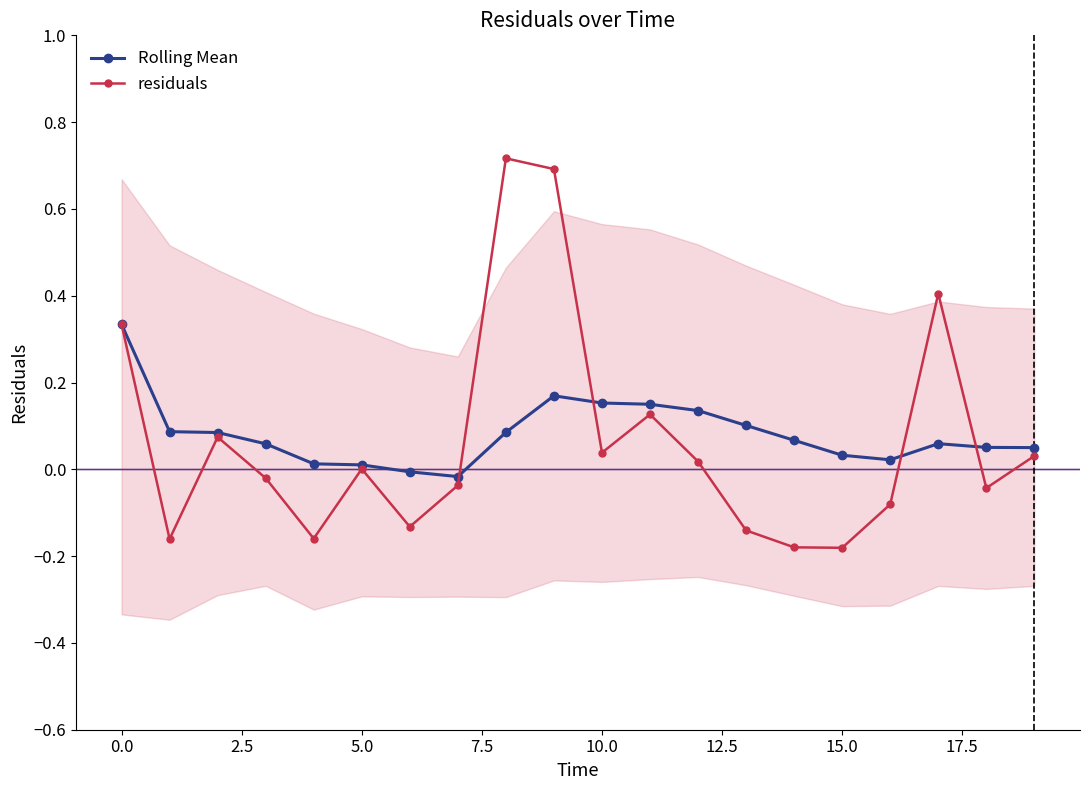

True or false: residuals has more than 2 interior local peaks.

True